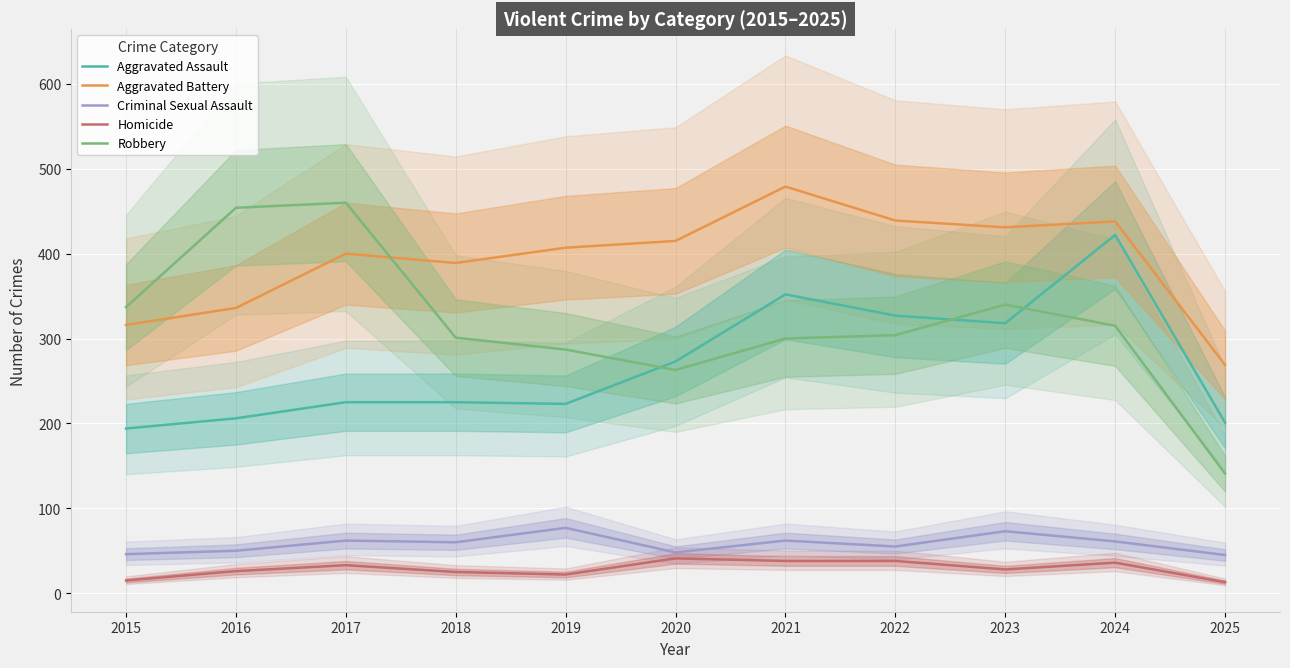

Between 2020 and 2024, which series saw the biggest shift?

Aggravated Assault